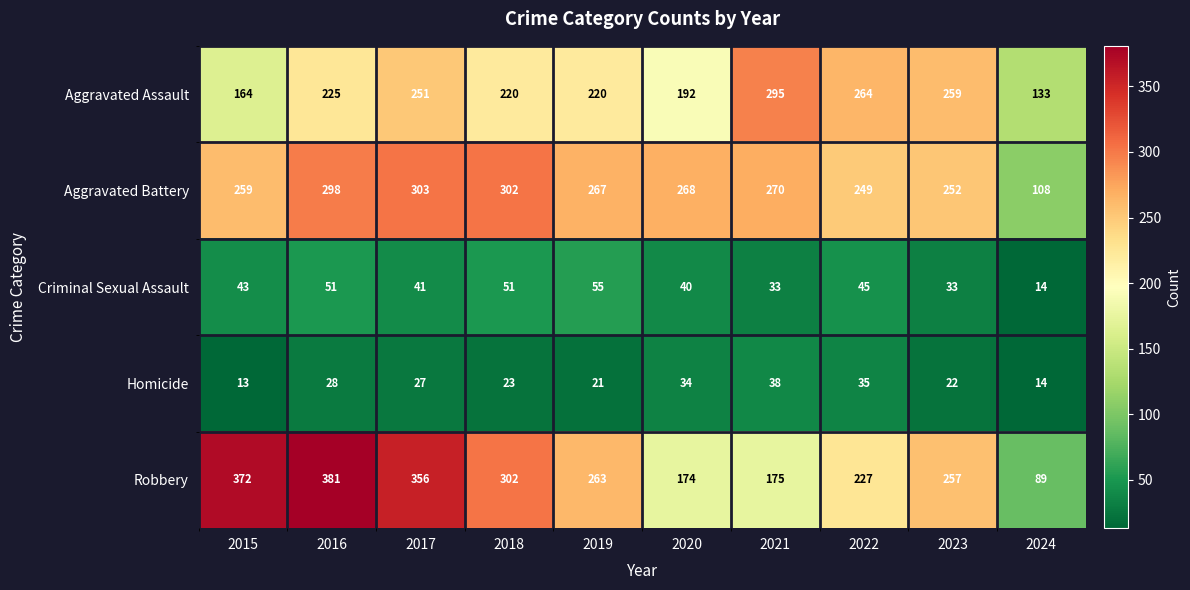

Is the value of Aggravated Assault at 2016 greater than the value of Homicide at 2019?

Yes